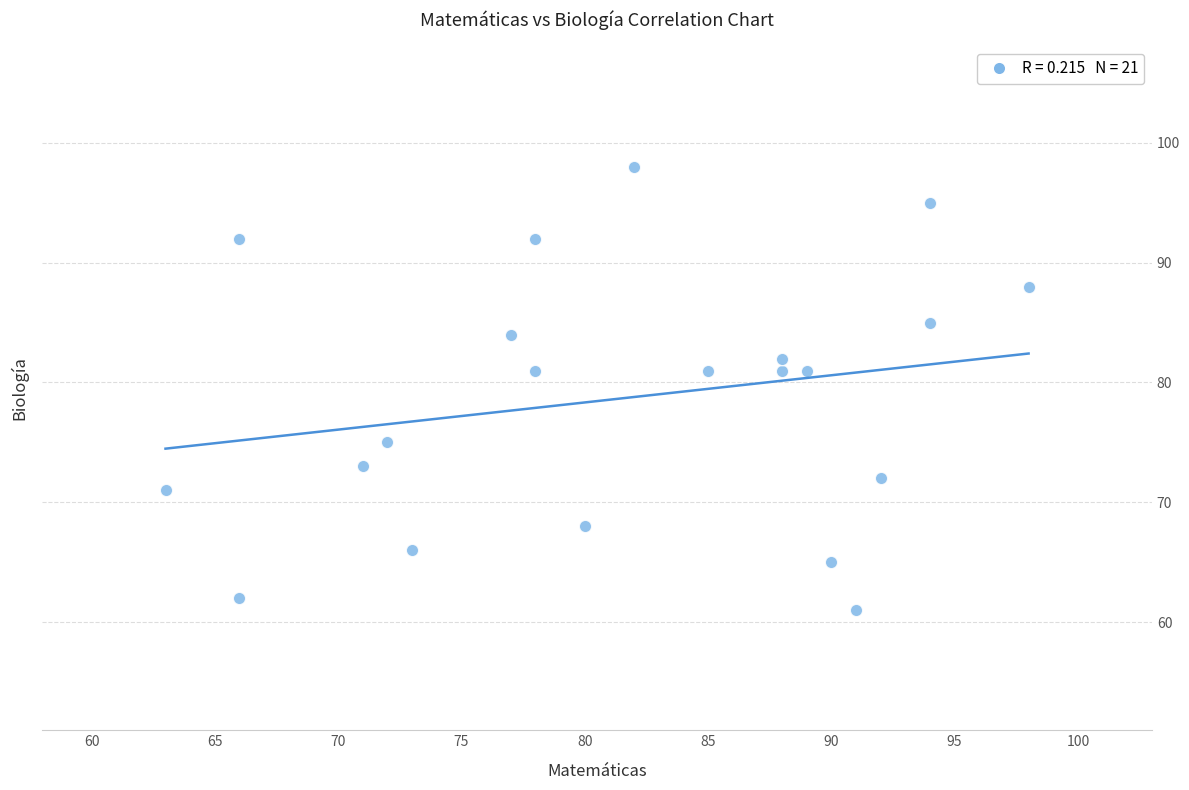

What is the range of Y values (max minus min)?

37